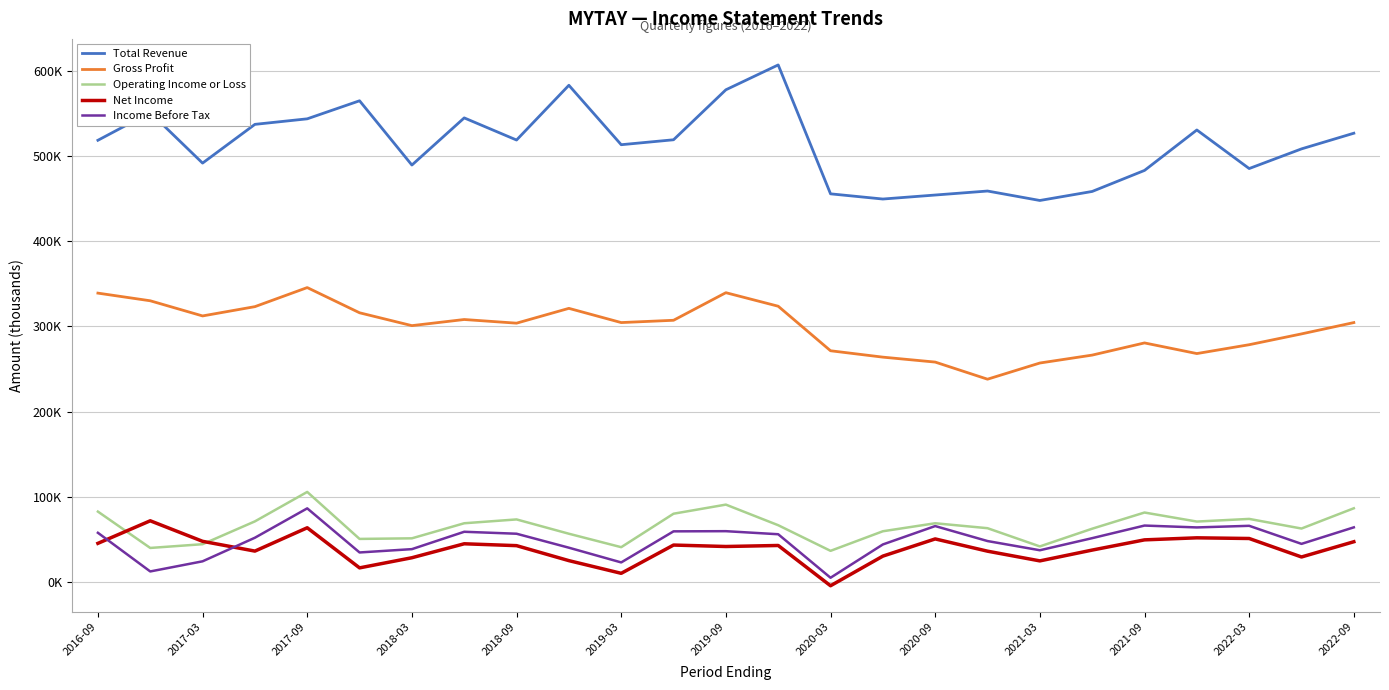

Which series has the widest spread of values?

Total Revenue